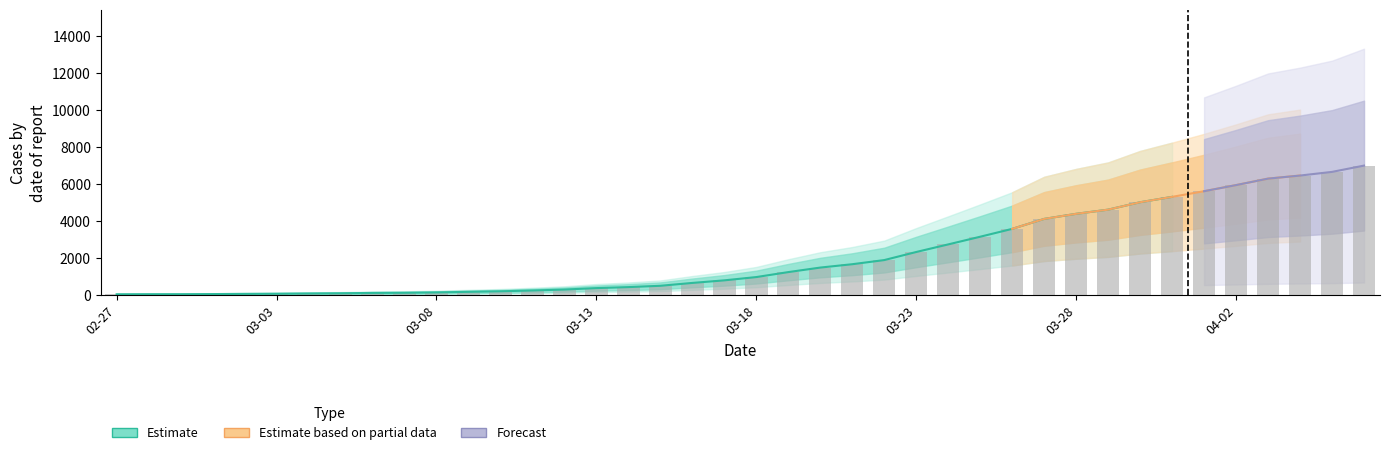

Reading left to right, what are all the values shown in this chart?

64	68	69	76	87	95	108	119	138	146	166	197	226	269	320	398	452	523	677	816	993	1261	1505	1686	1909	2345	2754	3168	3592	4129	4403	4628	5028	5317	5622	5952	6301	6466	6664	7003